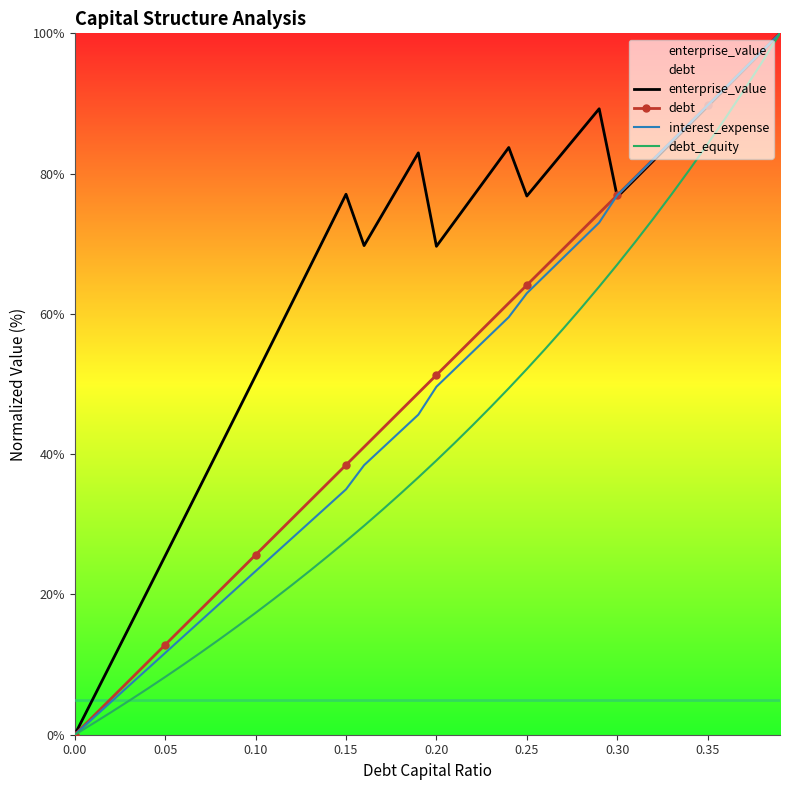

Is it true that debt equals 50.8 at 0.00?

False